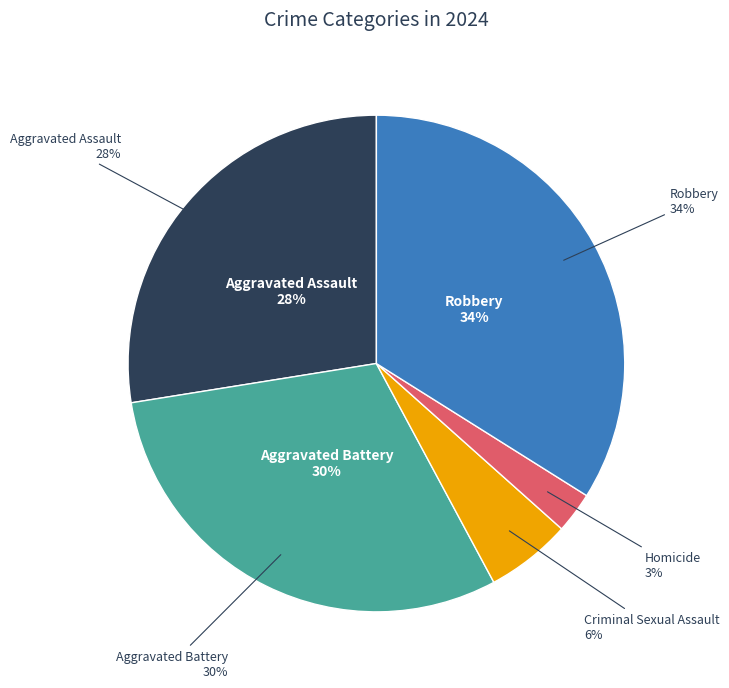

What percentage is the Robbery slice, to the nearest percent?

34%